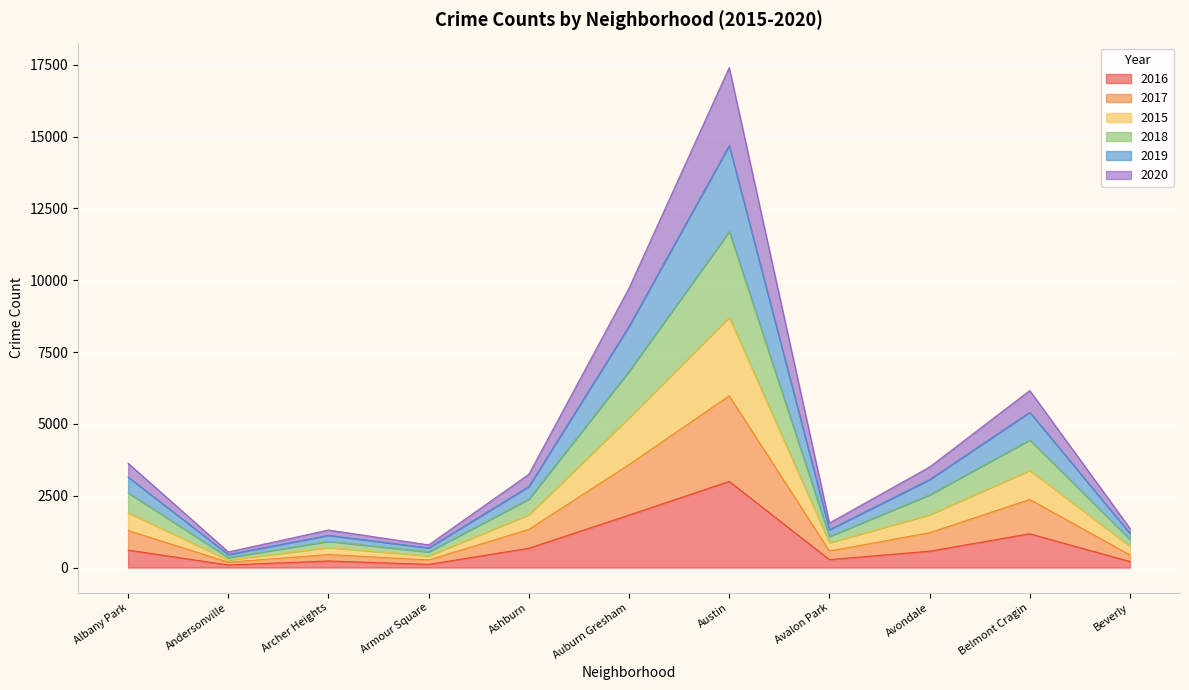

What is the total value across all series at Albany Park?

3630